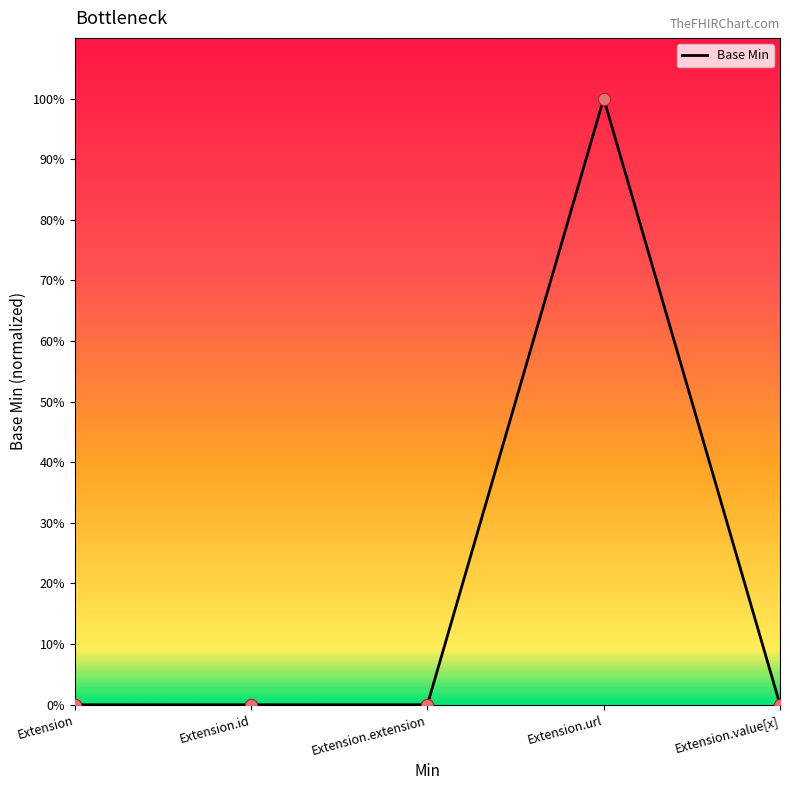

What is the change in value from Extension.extension to Extension.url?

+1